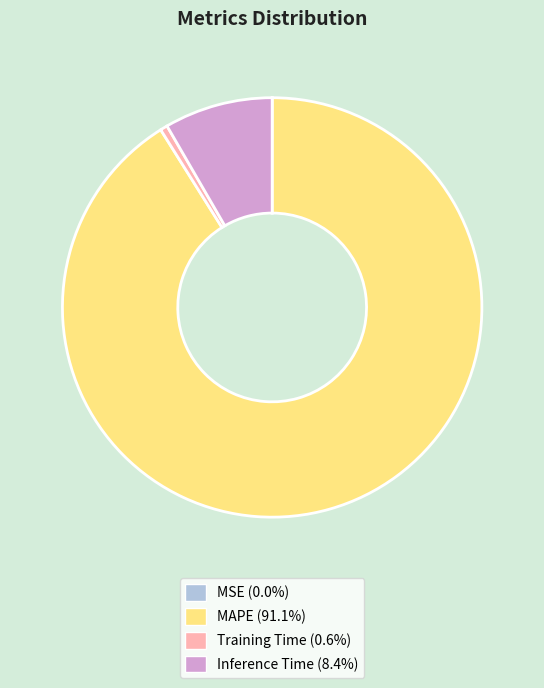

True or false: Inference Time accounts for 1% of the total.

False